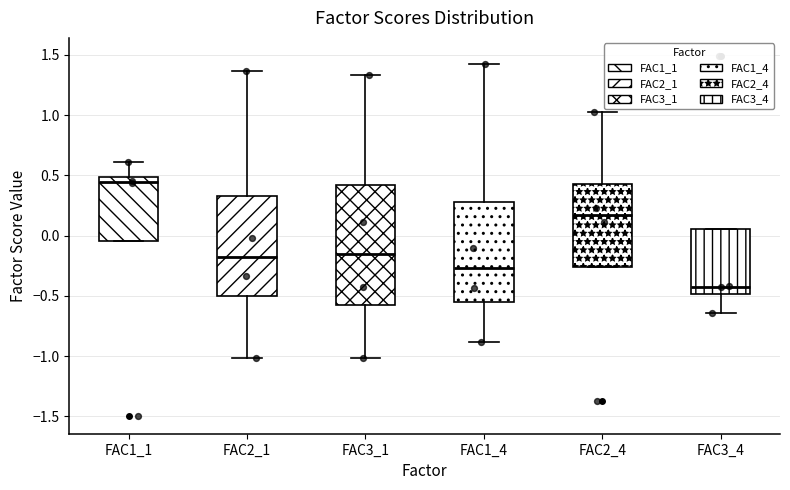

Reading left to right, transcribe this box plot: for each box, give where its median line is, the range the box spans, and where its two whiskers end, as read against the y-axis. The values are not printed on the chart, so give them approximately, as read against the axis.

FAC1_1: median 0.45, box -0.05 to 0.50, whiskers -0.05 to 0.60
FAC2_1: median -0.20, box -0.50 to 0.35, whiskers -1.00 to 1.35
FAC3_1: median -0.15, box -0.60 to 0.40, whiskers -1.00 to 1.35
FAC1_4: median -0.25, box -0.55 to 0.30, whiskers -0.90 to 1.40
FAC2_4: median 0.15, box -0.25 to 0.45, whiskers -0.25 to 1.05
FAC3_4: median -0.45, box -0.50 to 0.05, whiskers -0.65 to 0.05